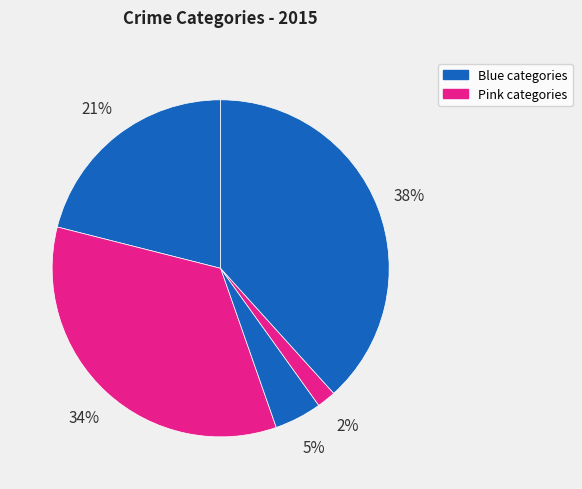

How many segments does this pie chart have?

5